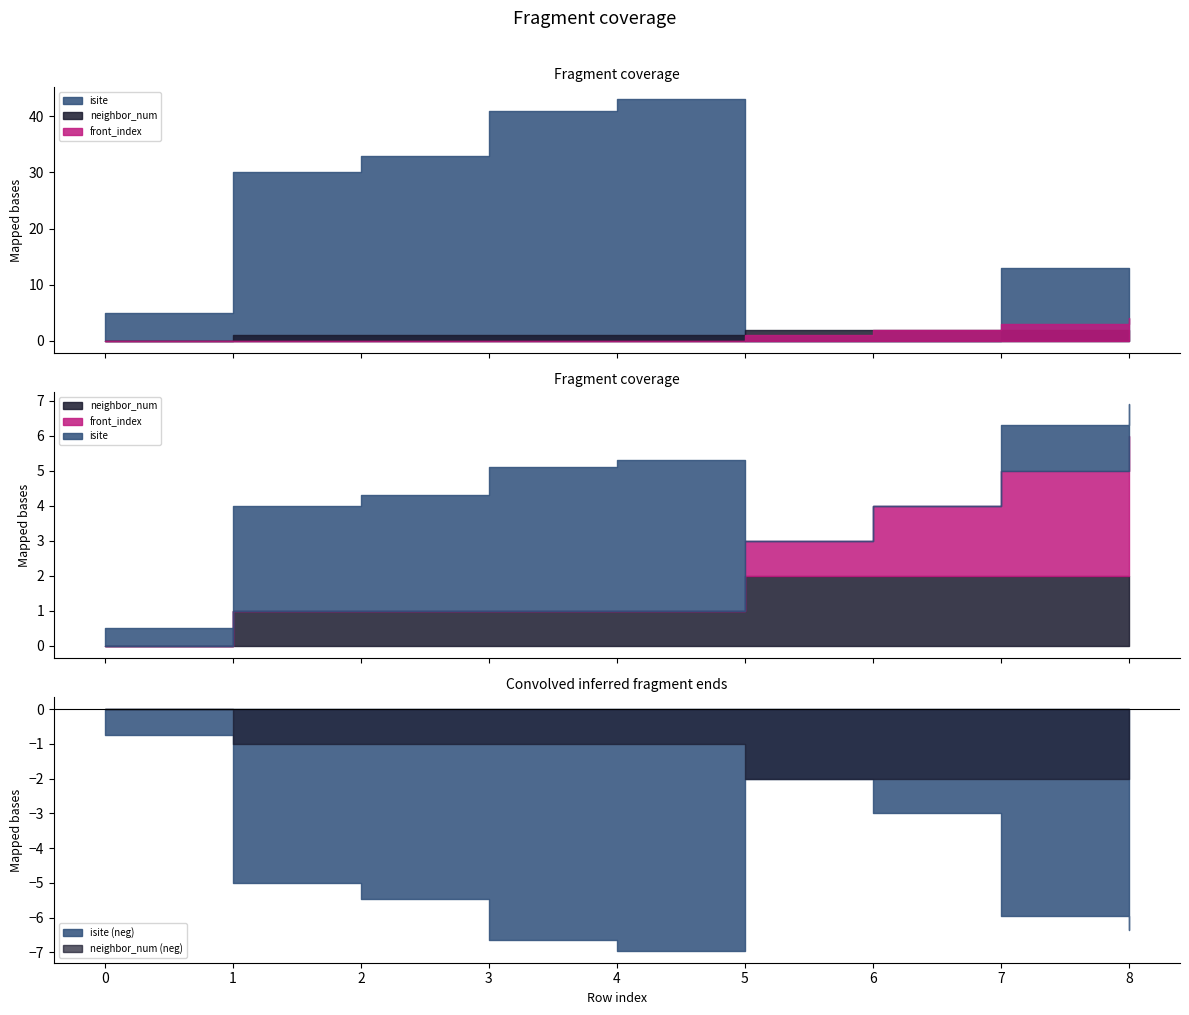

At which label does isite reach its minimum?

5